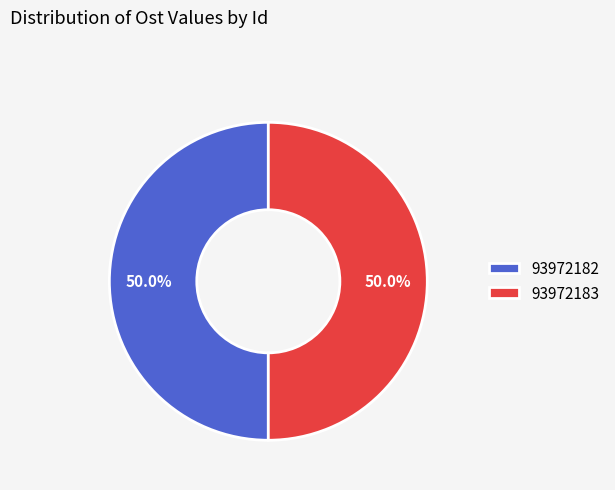

Do 93972182 and 93972183 together represent more than half of the pie?

Yes